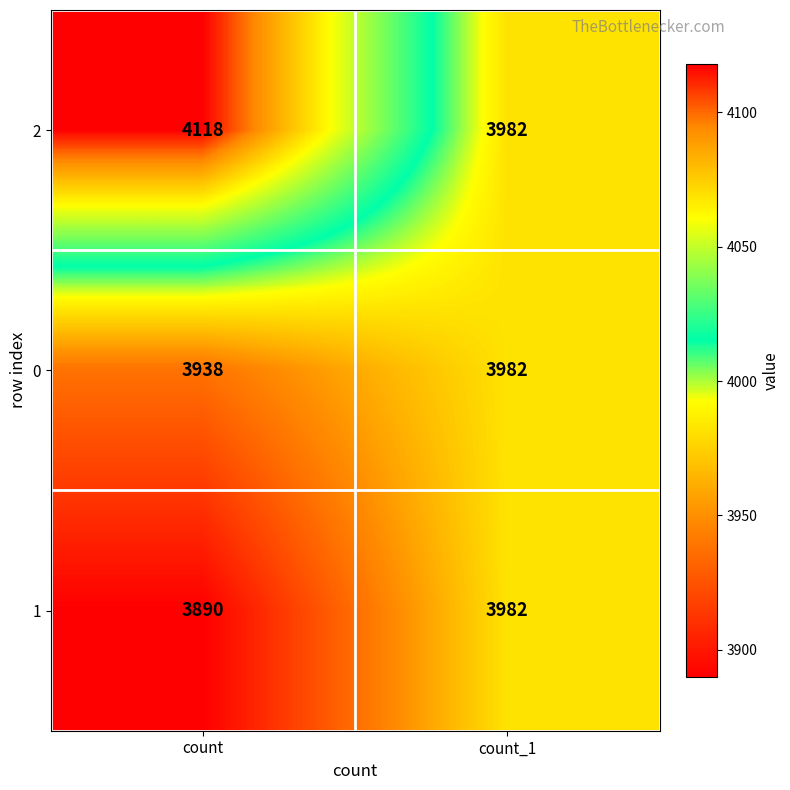

Reading left to right, what are all the values shown in this chart?

2: 4118	3982
0: 3938	3982
1: 3890	3982